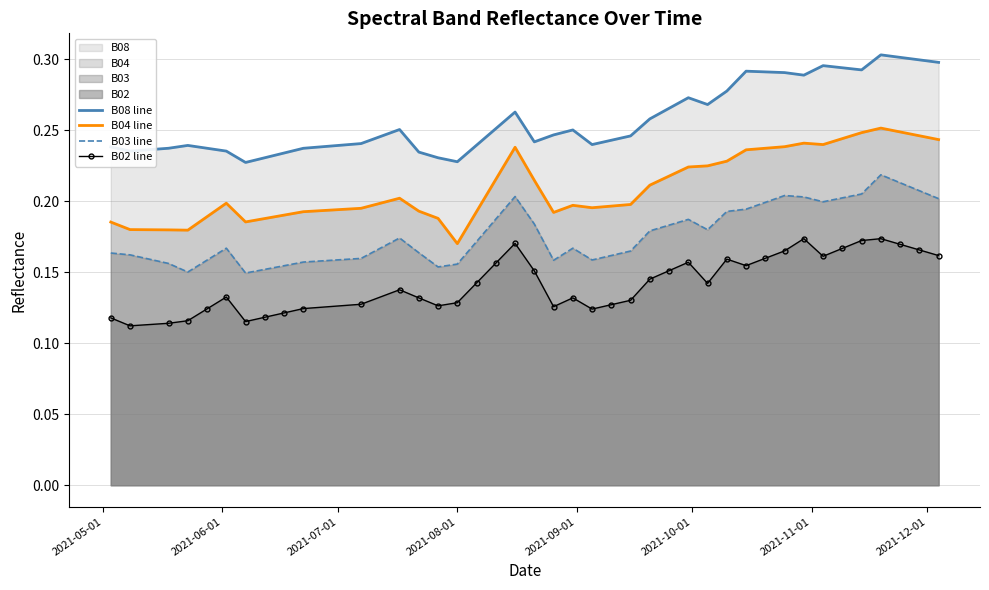

List the series in order of their peak value, lowest first.

B02 line, B03 line, B04 line, B08 line